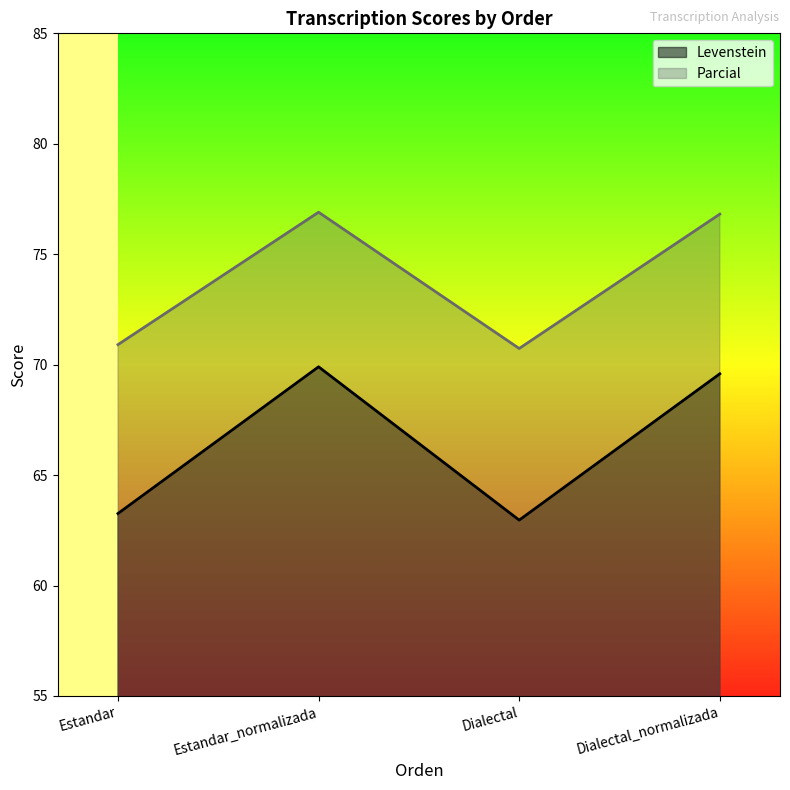

True or false: Levenstein and Parcial intersect in this chart.

False